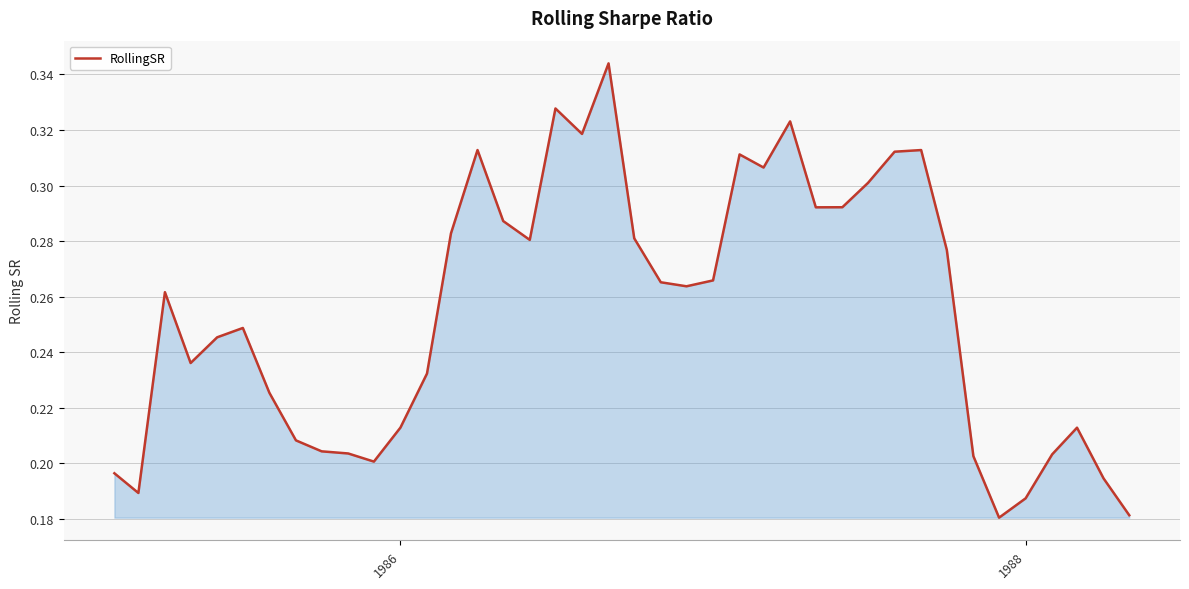

What is the greatest value displayed?

0.3